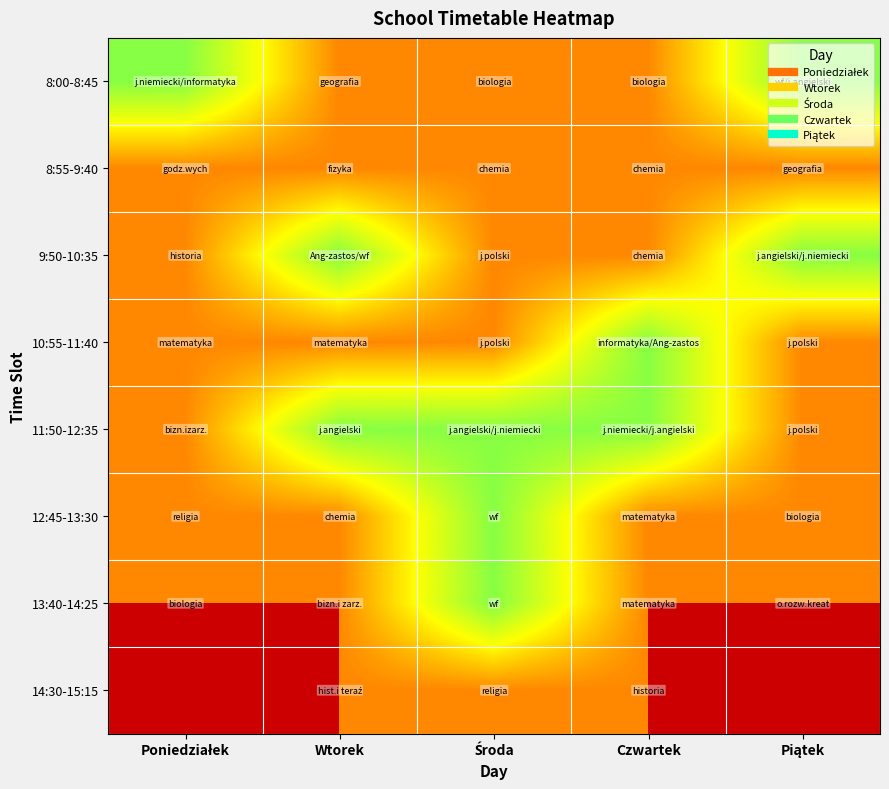

The 8:00-8:45 series shows 1.6 at Wtorek. True or false?

False